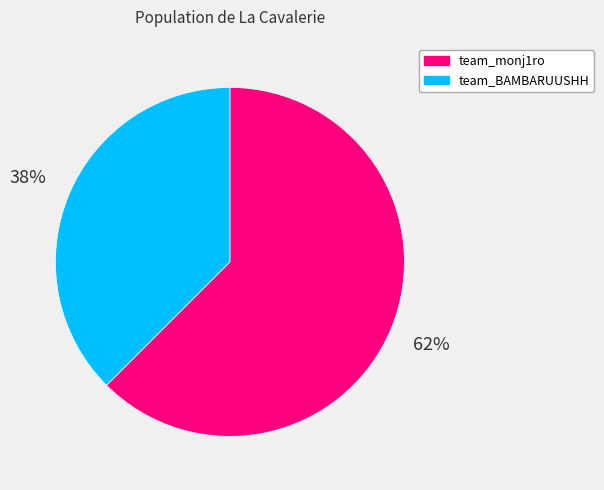

Is the sum of team_monj1ro and team_BAMBARUUSHH greater than half?

Yes